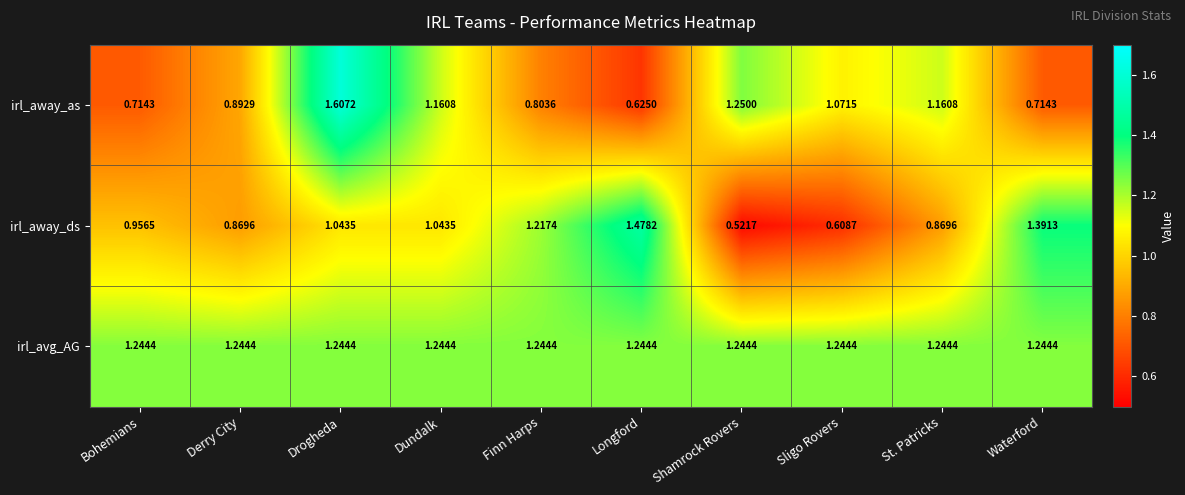

Between Longford and St. Patricks, which series saw the biggest shift?

irl_away_ds